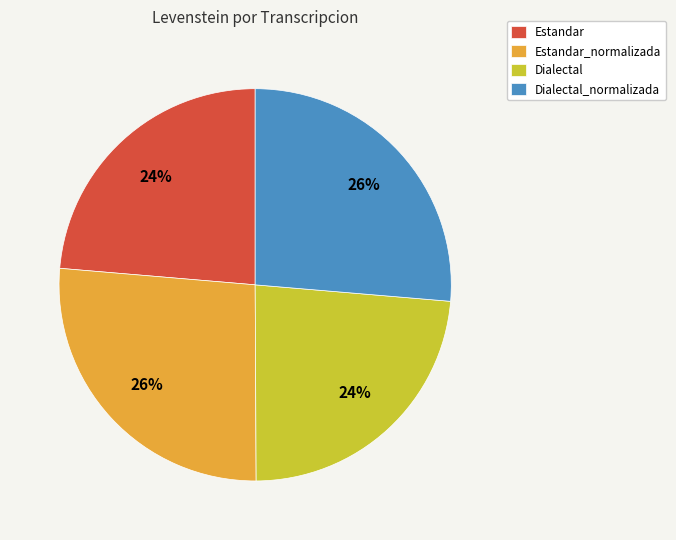

To the nearest percent, what is the combined percentage of Estandar and Estandar_normalizada?

50%